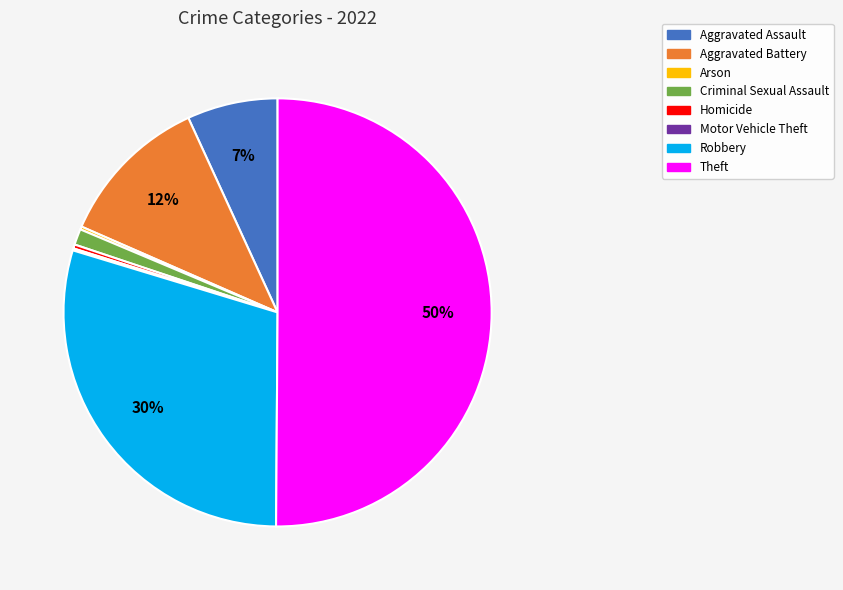

True or false: Homicide accounts for 0% of the total.

True